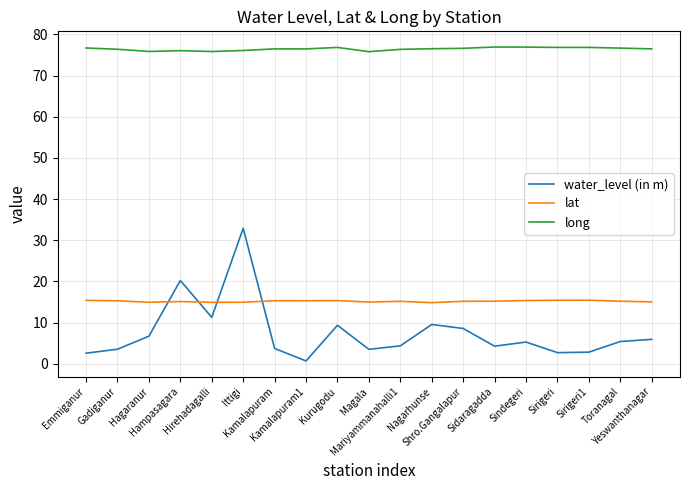

True or false: water_level (in m) and long cross at least once.

False